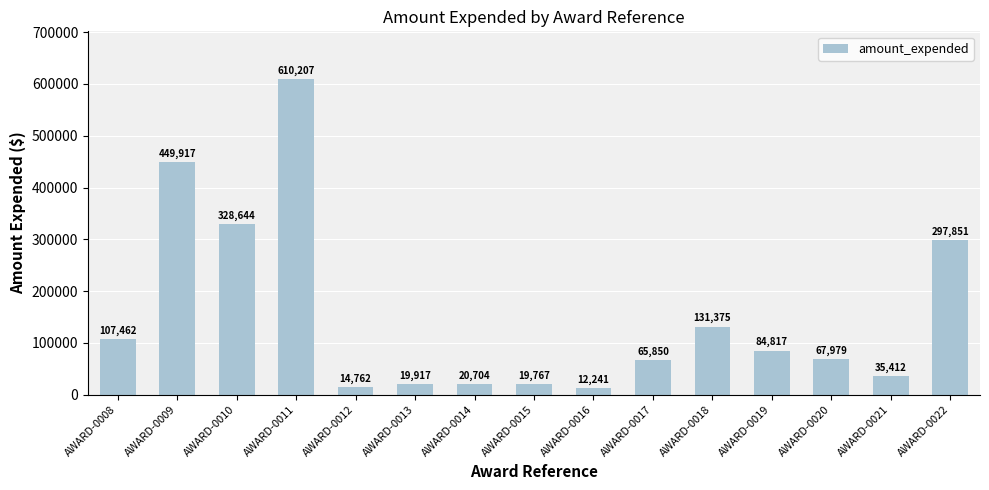

What is the sum of the values at AWARD-0018 and AWARD-0016?

143616